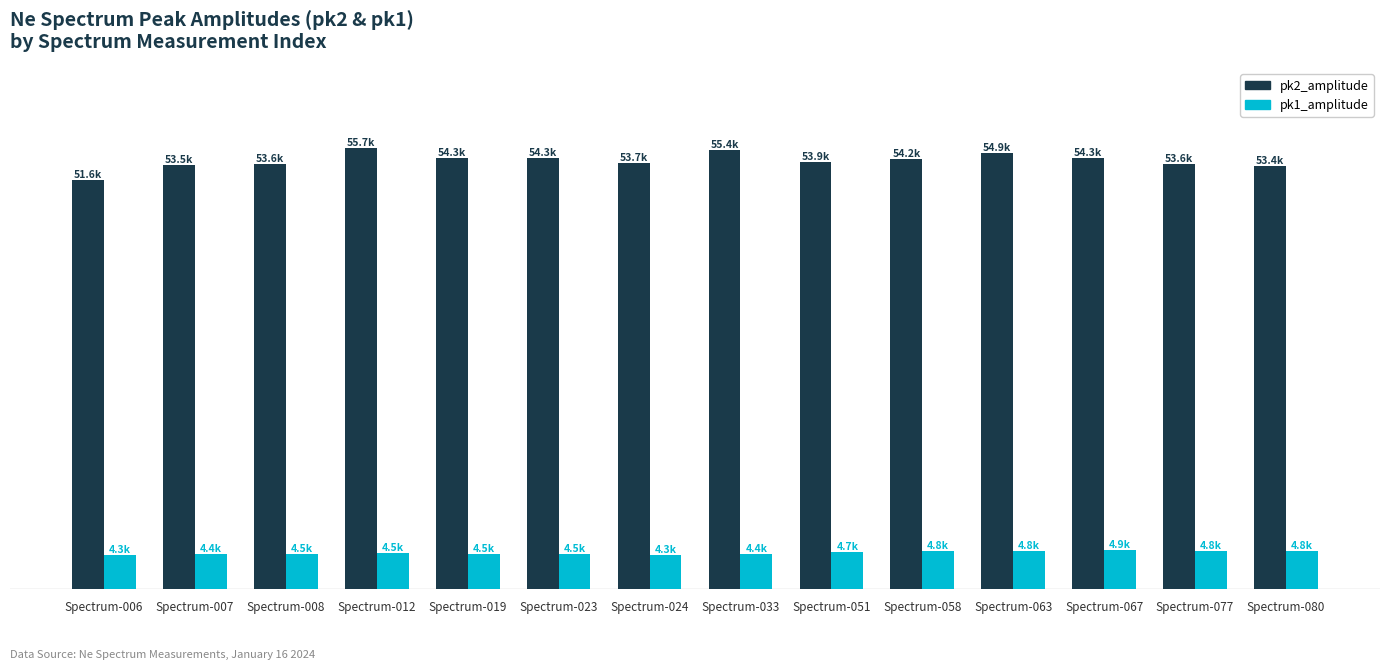

What is the total value across all series at Spectrum-033?

59779.4